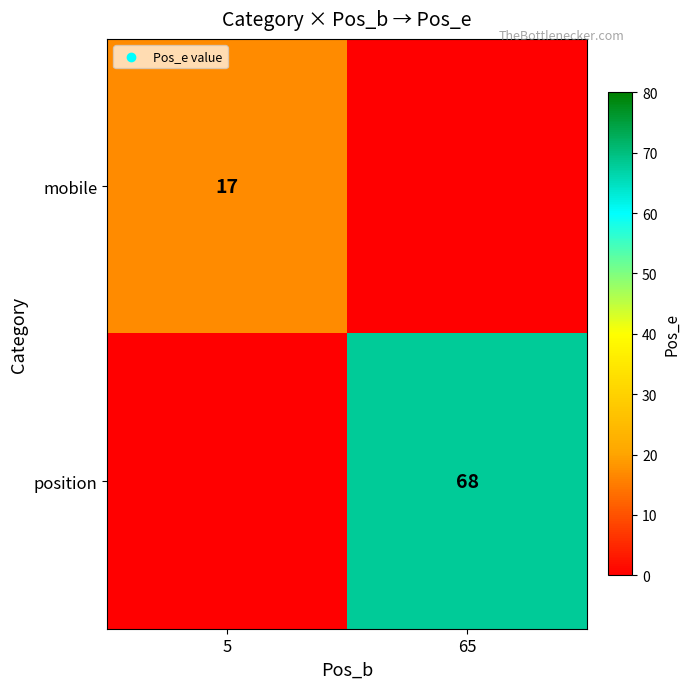

What is the total value across all series at 65?

68